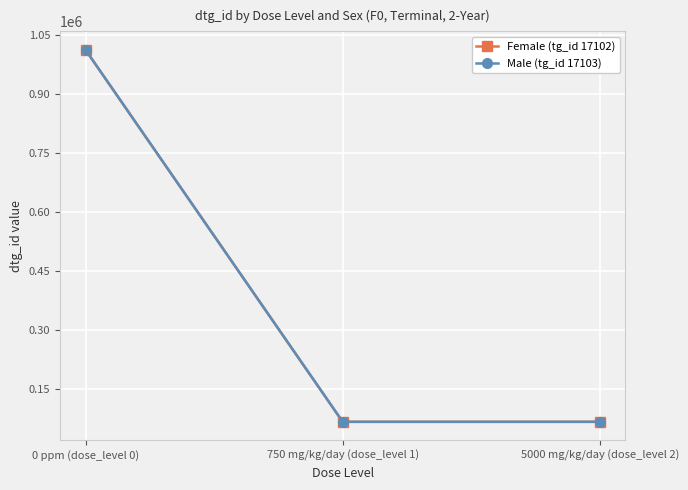

At which label does Male (tg_id 17103) reach its peak?

0 ppm (dose_level 0)